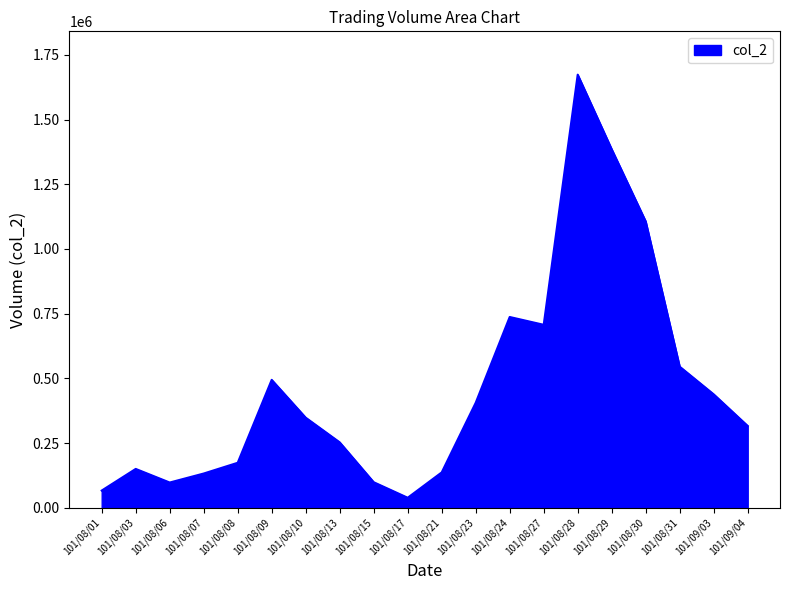

What is the maximum value shown in the chart?

1673470